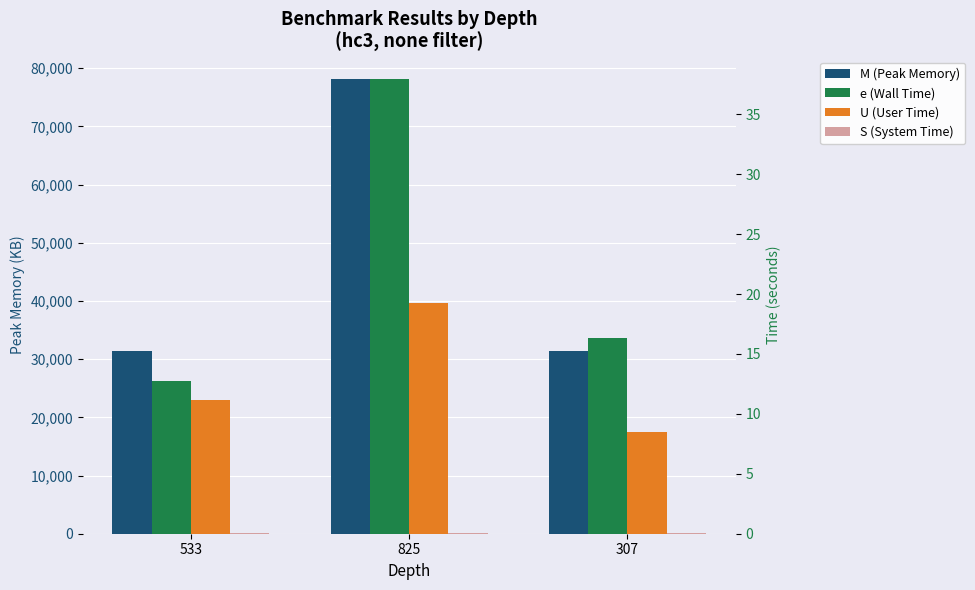

What is the label of the 3rd bar from the right?

533